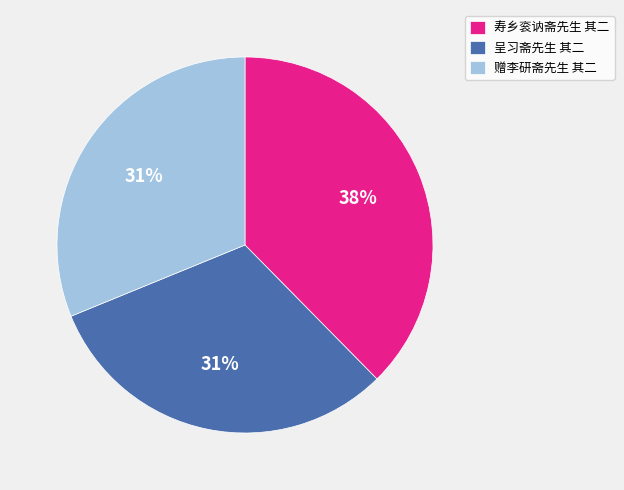

What percentage is the 寿乡衮讷斋先生 其二 slice, to the nearest percent?

38%